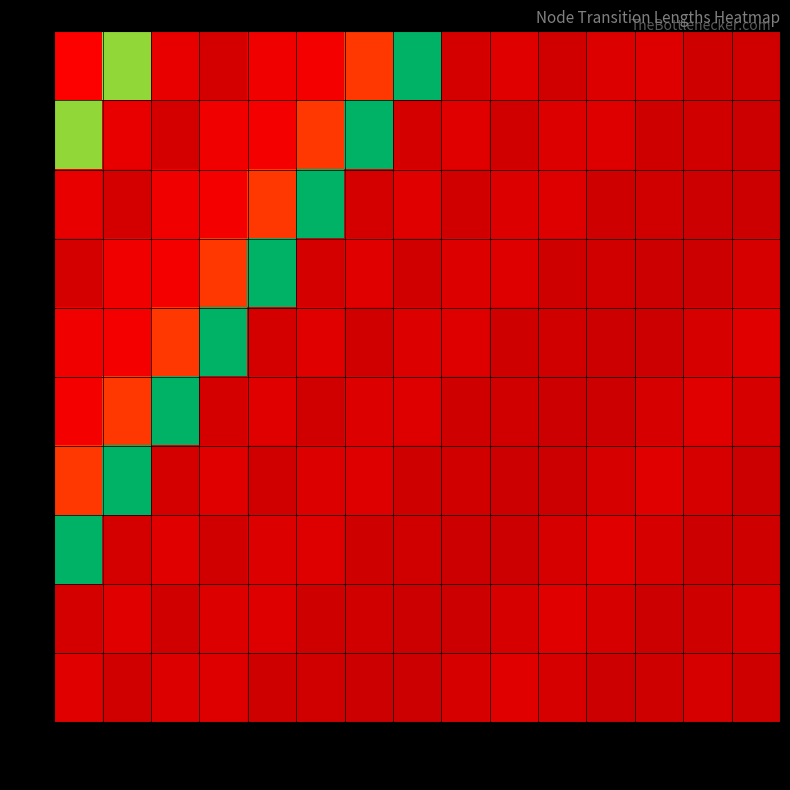

What is the maximum value shown in the chart?

556.6